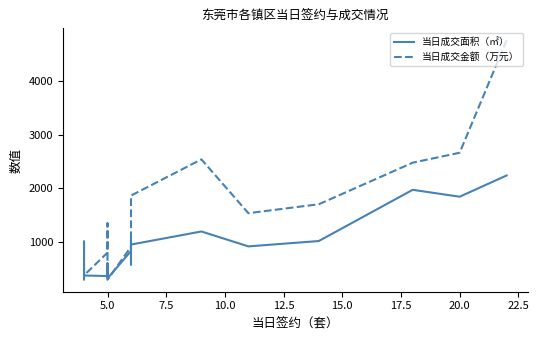

At how many categories does at least one series exceed 1556?

6